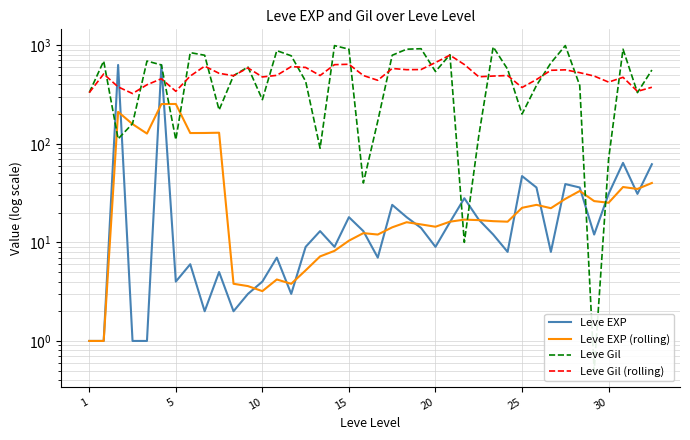

True or false: Leve EXP (rolling) and Leve Gil intersect in this chart.

True